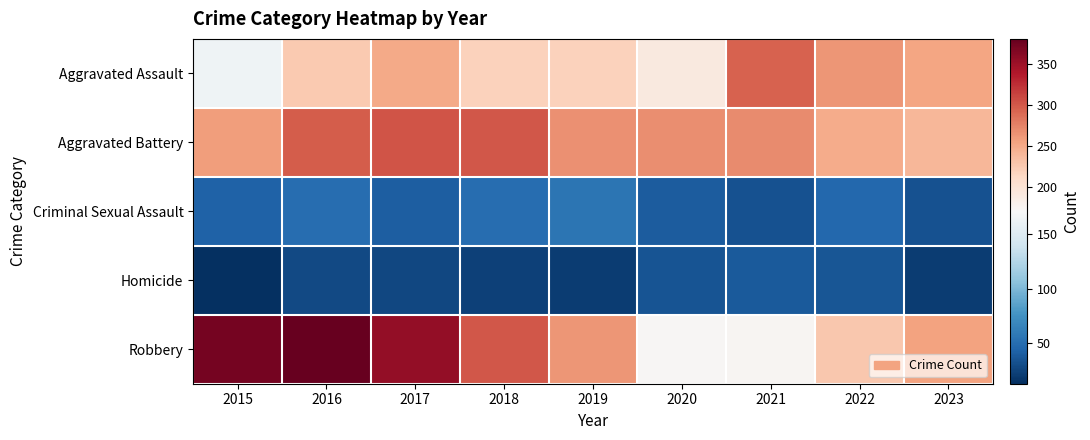

At how many categories does at least one series exceed 357?

2